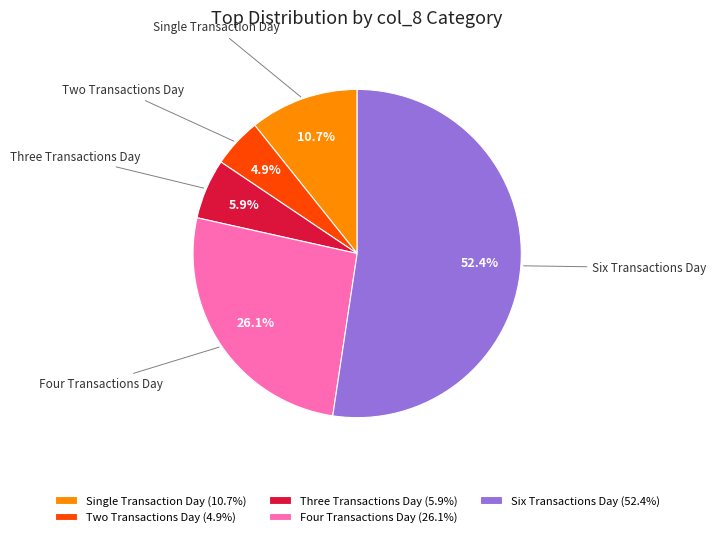

How many segments does this pie chart have?

5